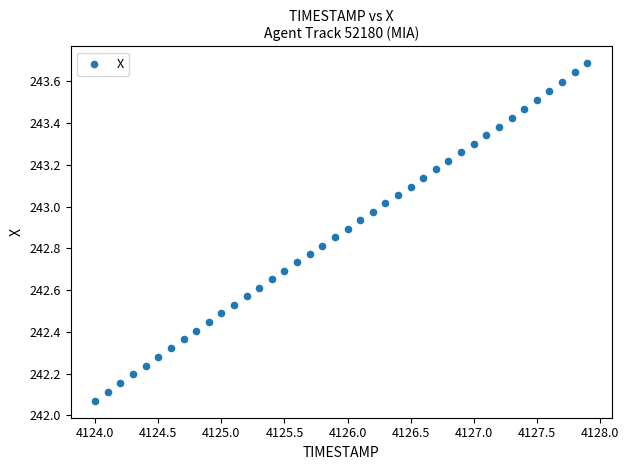

What is the range of Y values (max minus min)?

1.6